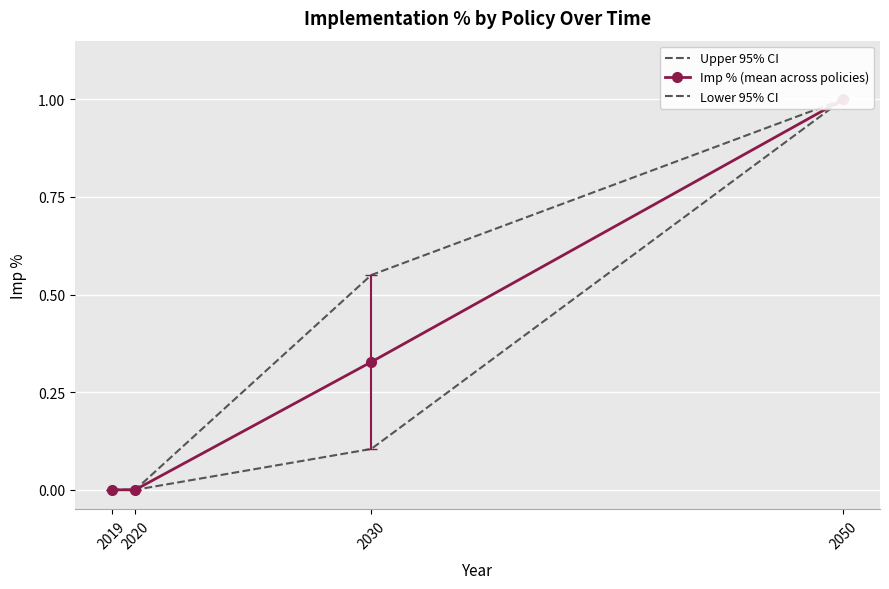

Between 2030 and 2050, which series saw the biggest shift?

Lower 95% CI